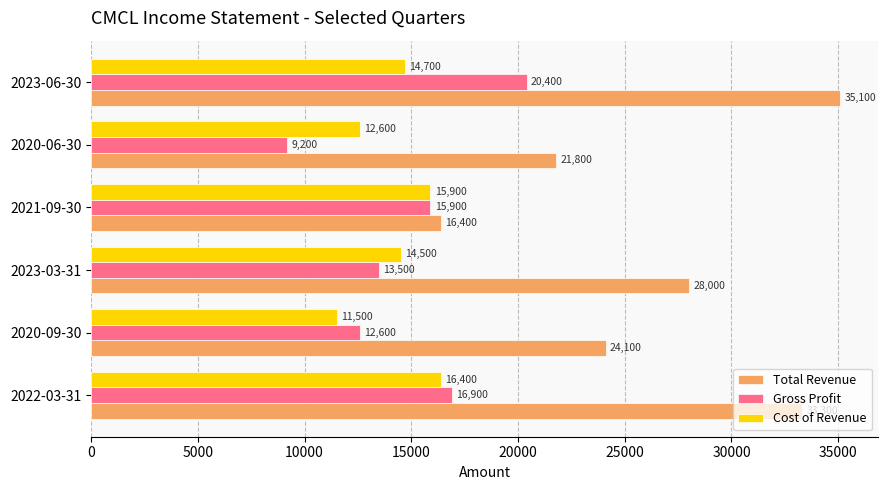

Is it true that Gross Profit equals 15900 at 2021-09-30?

True